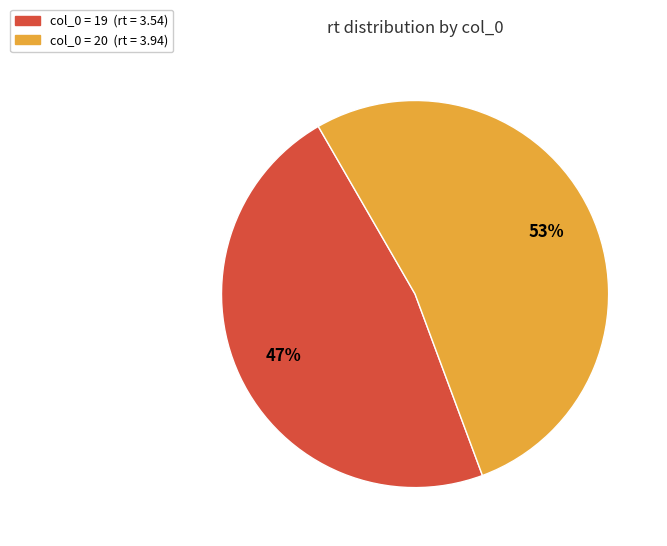

Does any single category account for the majority?

Yes